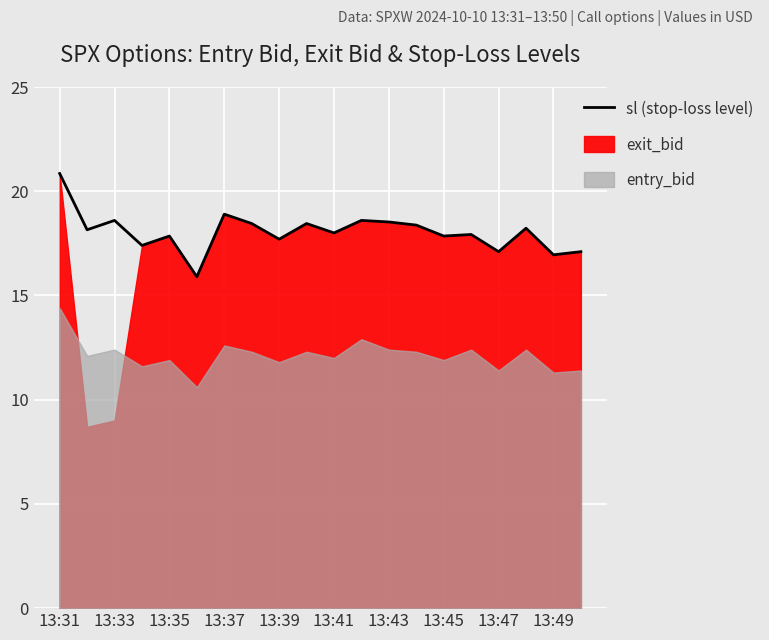

At which label does sl (stop-loss level) reach its peak?

13:31